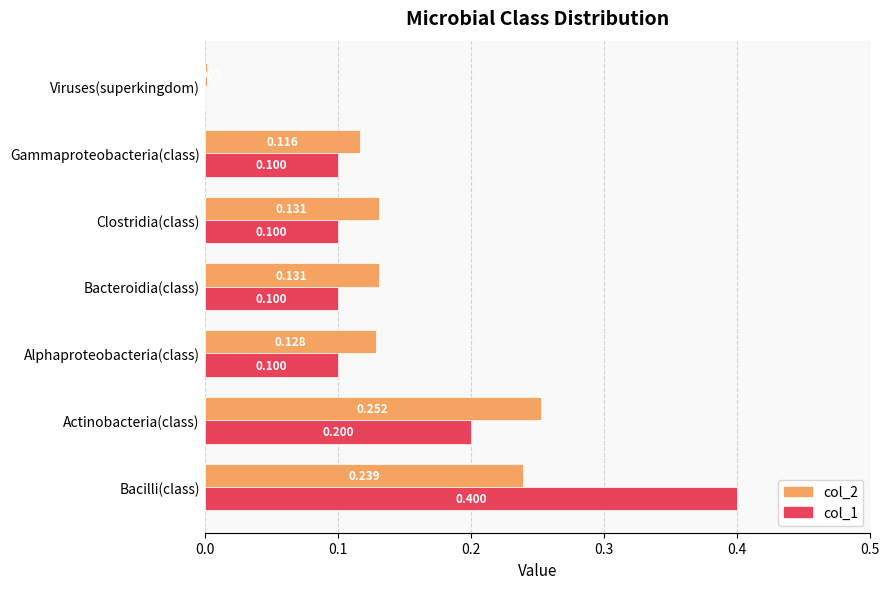

Which category has the highest value across all series?

Bacilli(class)